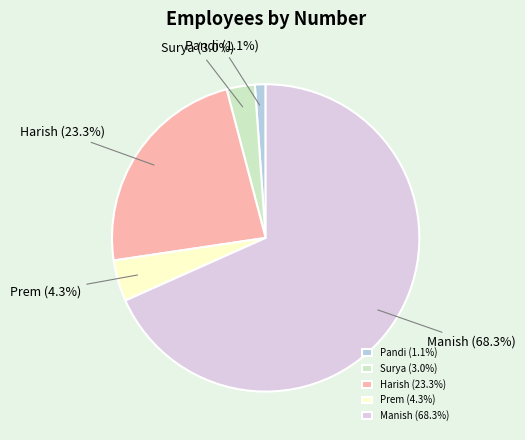

Does Surya account for over 50% of the chart?

No